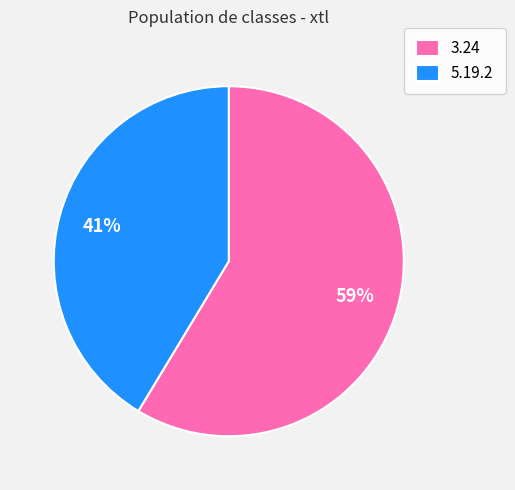

Count the number of slices in the pie.

2